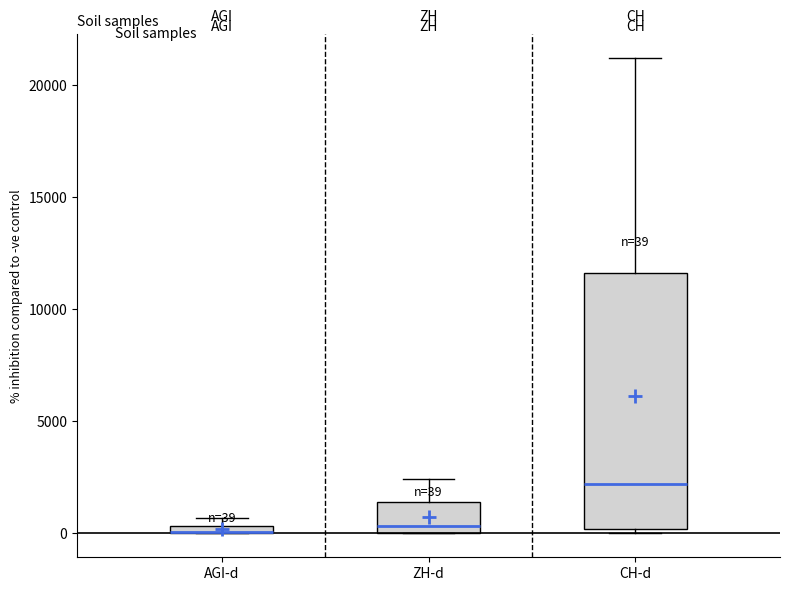

Comparing the boxes themselves (not the whiskers), which one is the tallest?

CH-d